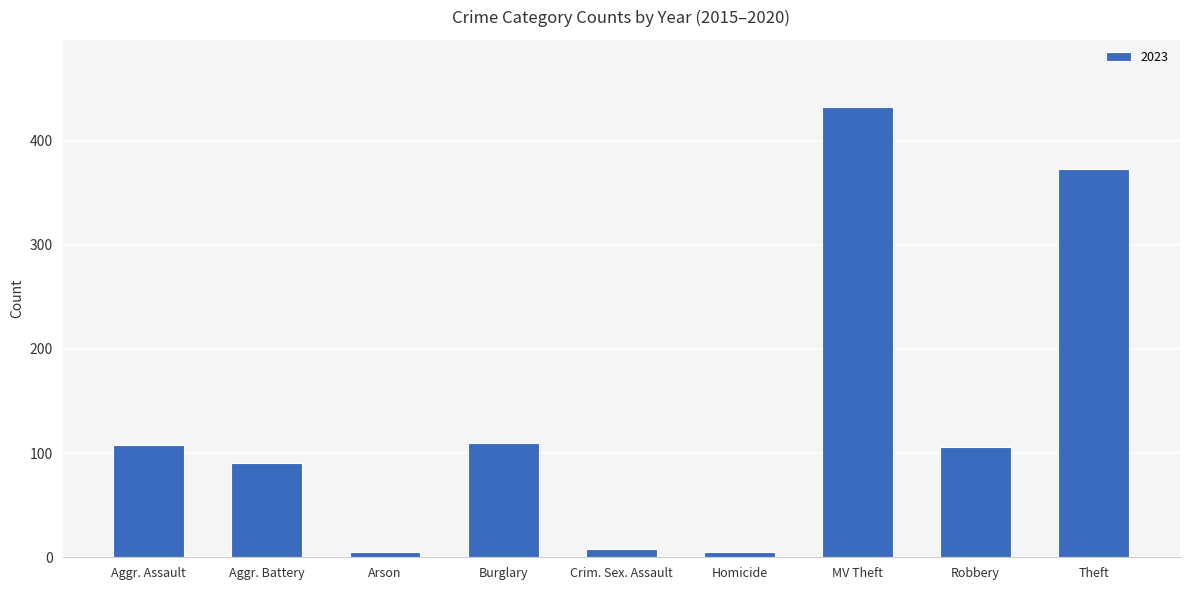

What is the label of the 3rd bar from the left?

Arson